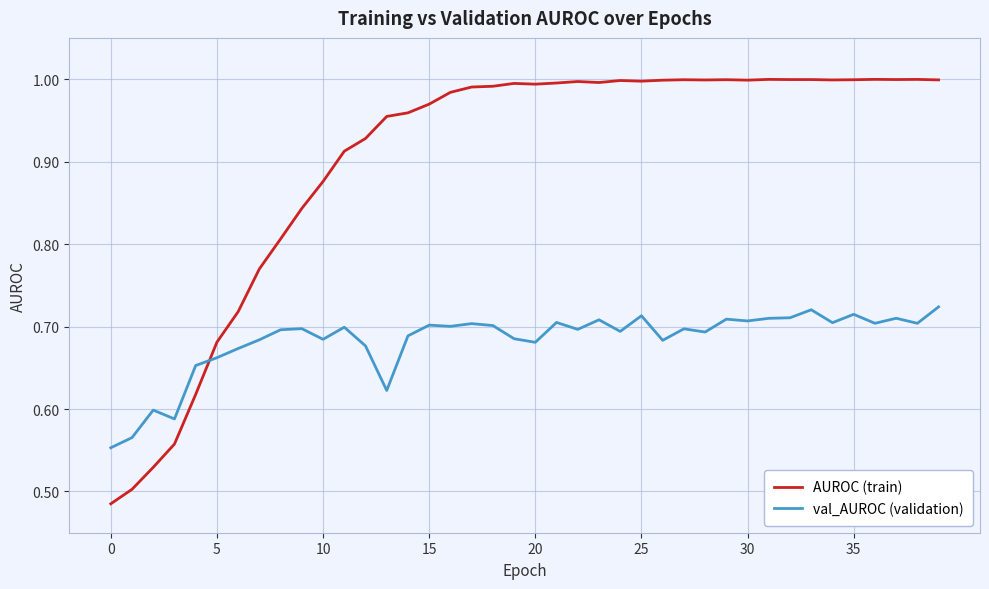

Is this an area chart (filled region under the line)?

No